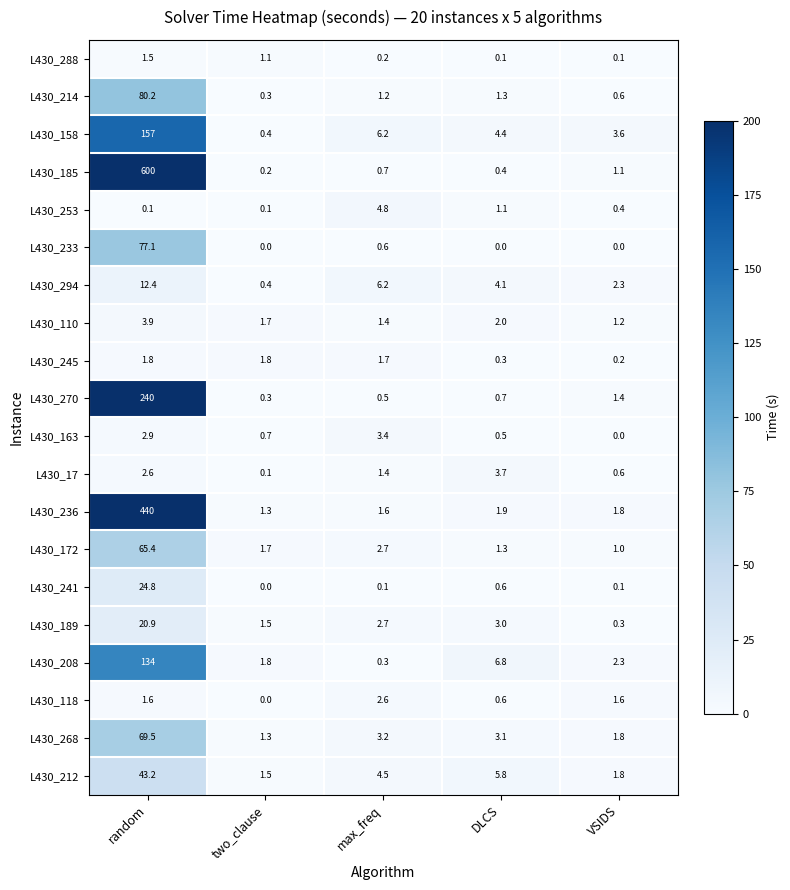

At which category is the sum across all series the highest?

random